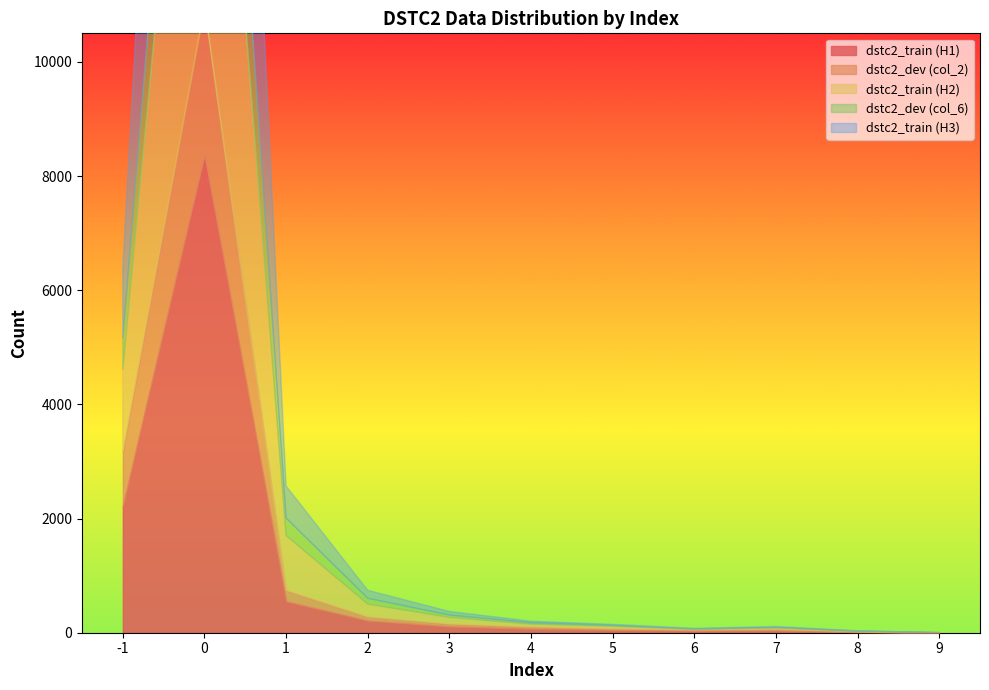

At which label does dstc2_train (H3) first exceed 27?

-1